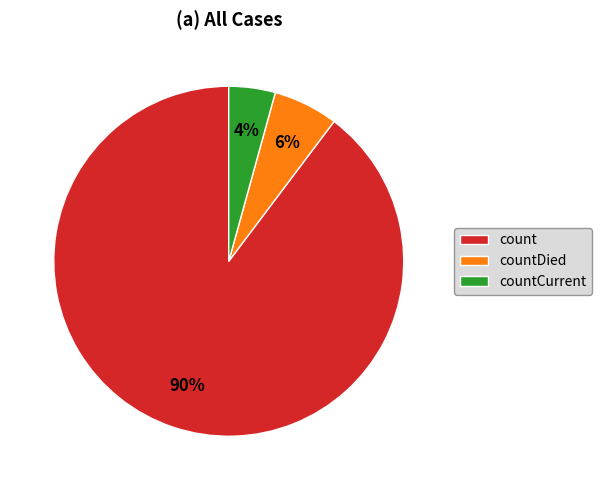

Which has a higher value, countDied or countCurrent?

countDied